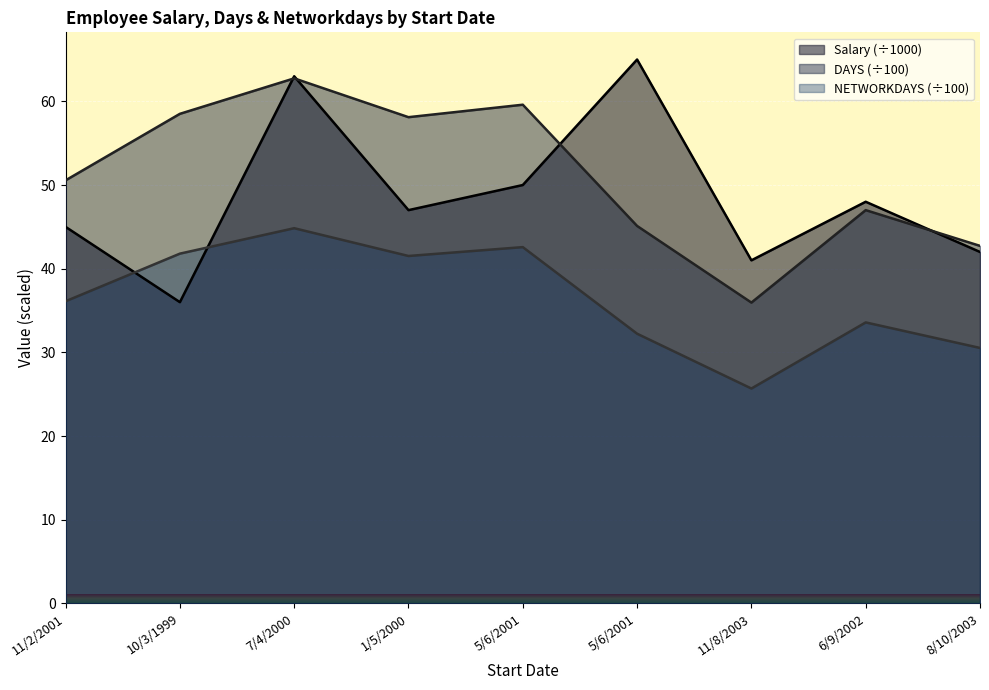

At 5/6/2001, list the series in order from largest to smallest.

DAYS, Salary, NETWORKDAYS